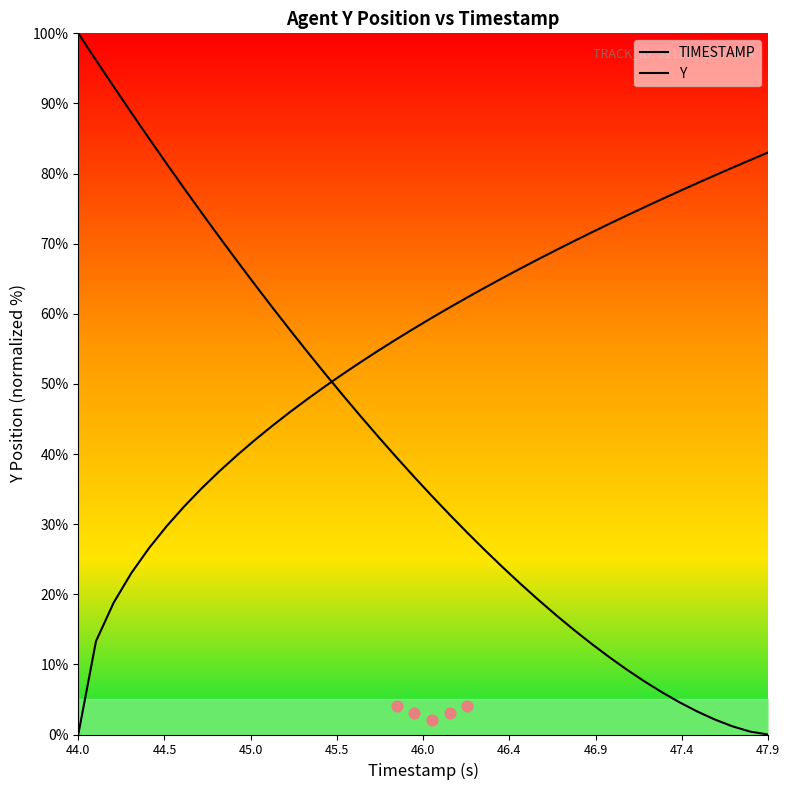

What are all the series names shown in the legend?

TIMESTAMP, Y